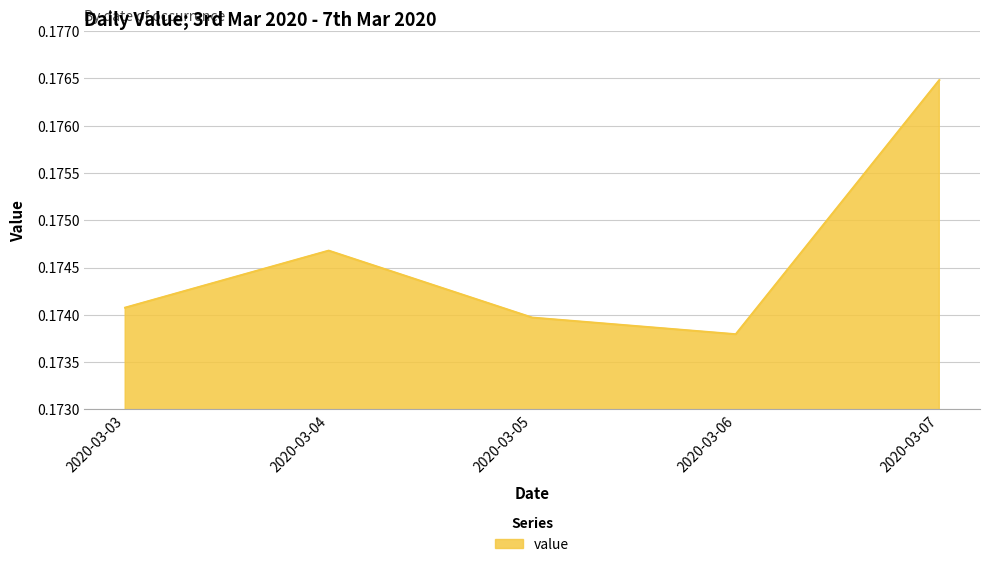

List the labels in order of value, largest first.

2020-03-07, 2020-03-04, 2020-03-03, 2020-03-05, 2020-03-06